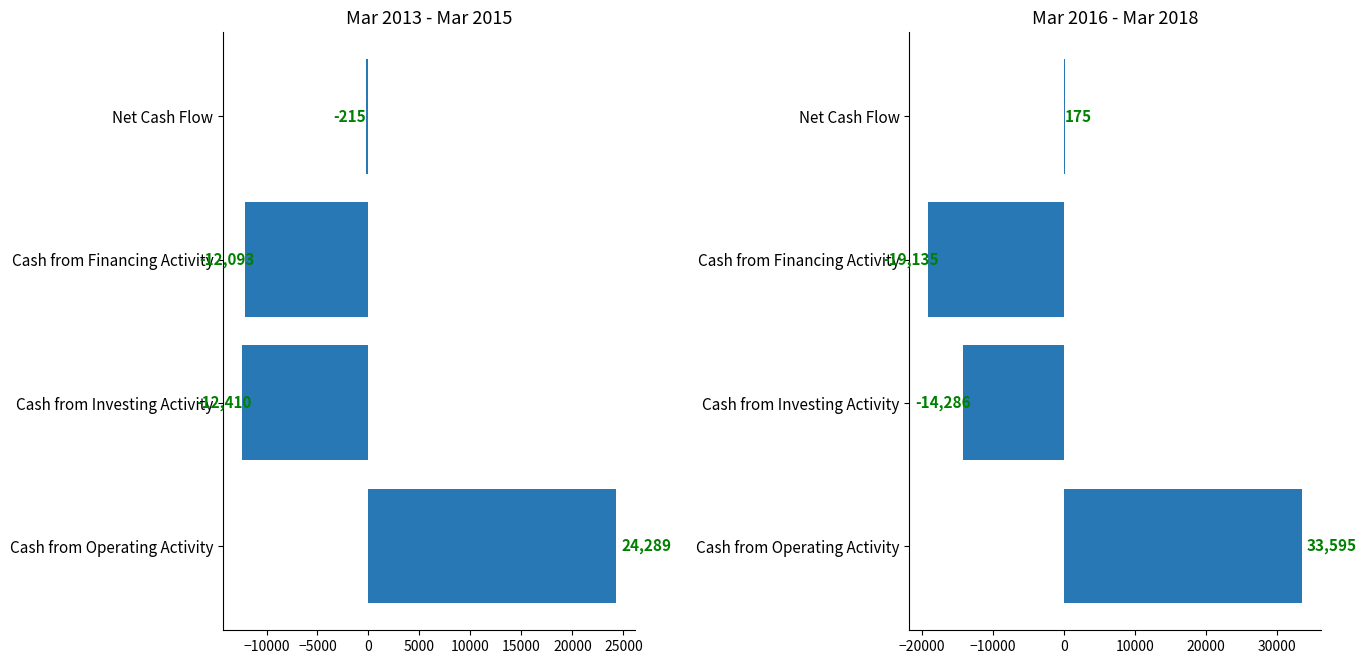

How many values in the Mar 2016-2018 series exceed 175?

1